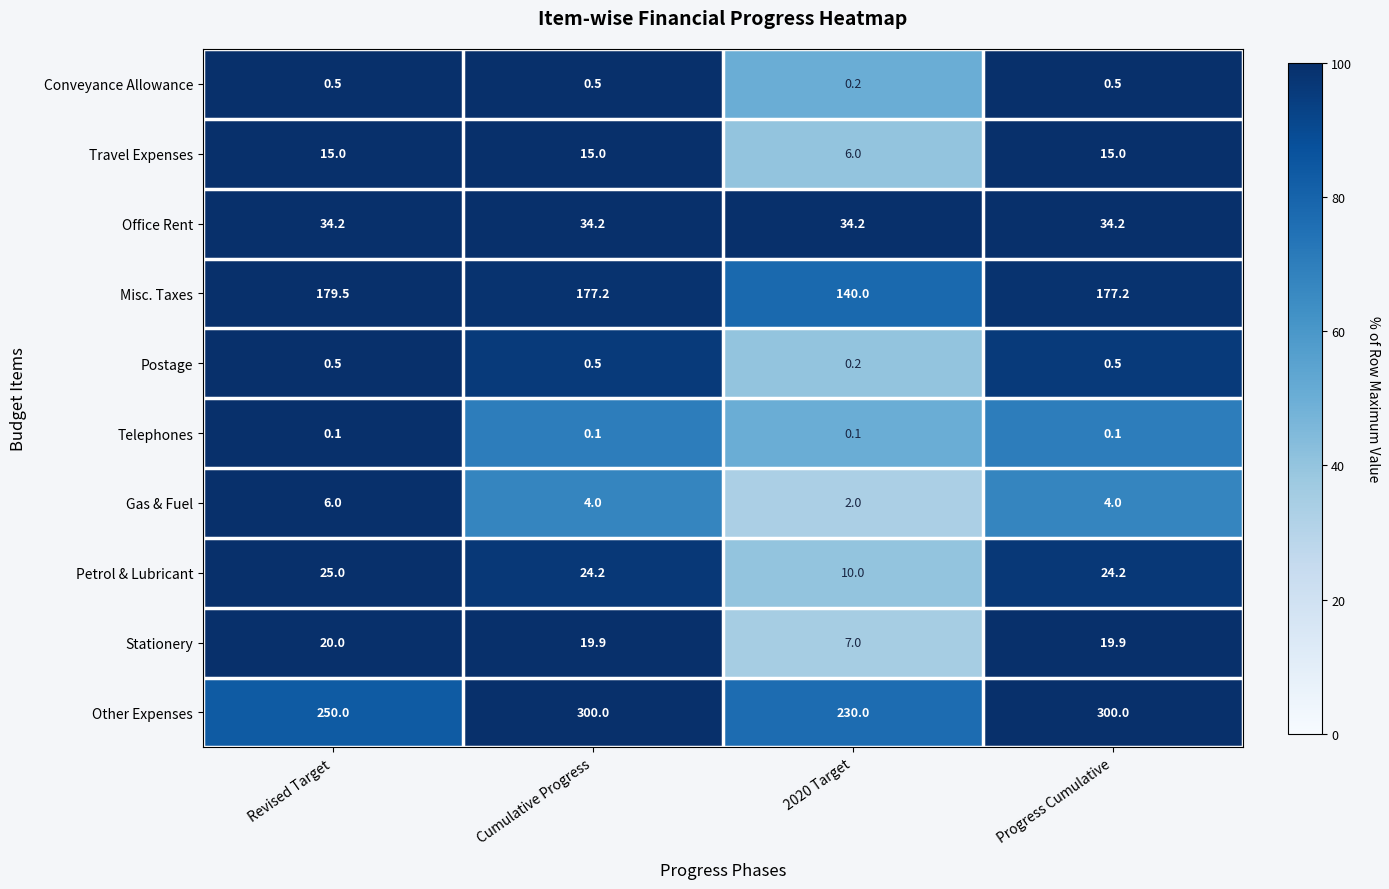

What is the difference between the highest and lowest values at Revised Target?

249.9